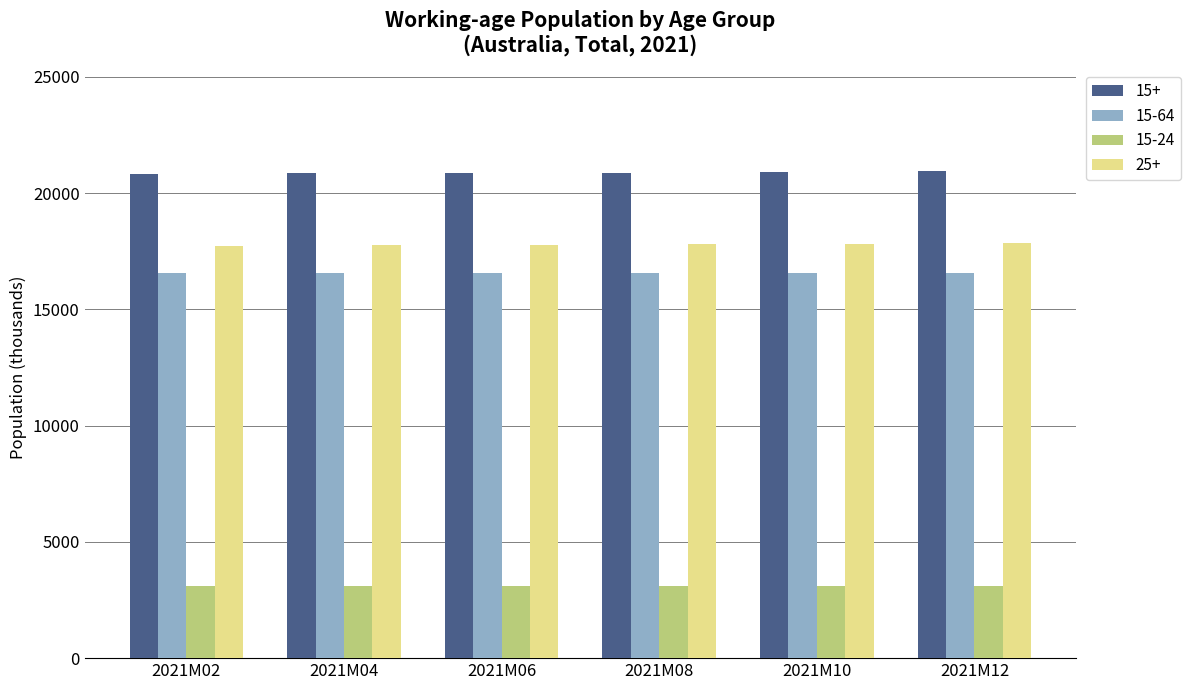

What is the sum of the 15+ values at 2021M12 and 2021M04?

41811.5